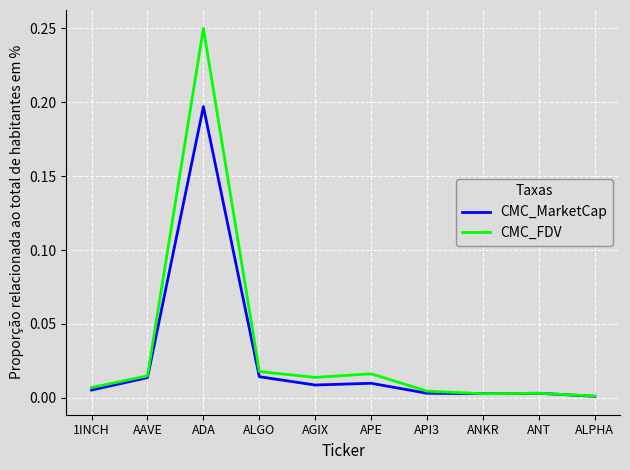

Which series has the largest total across all categories?

CMC_FDV